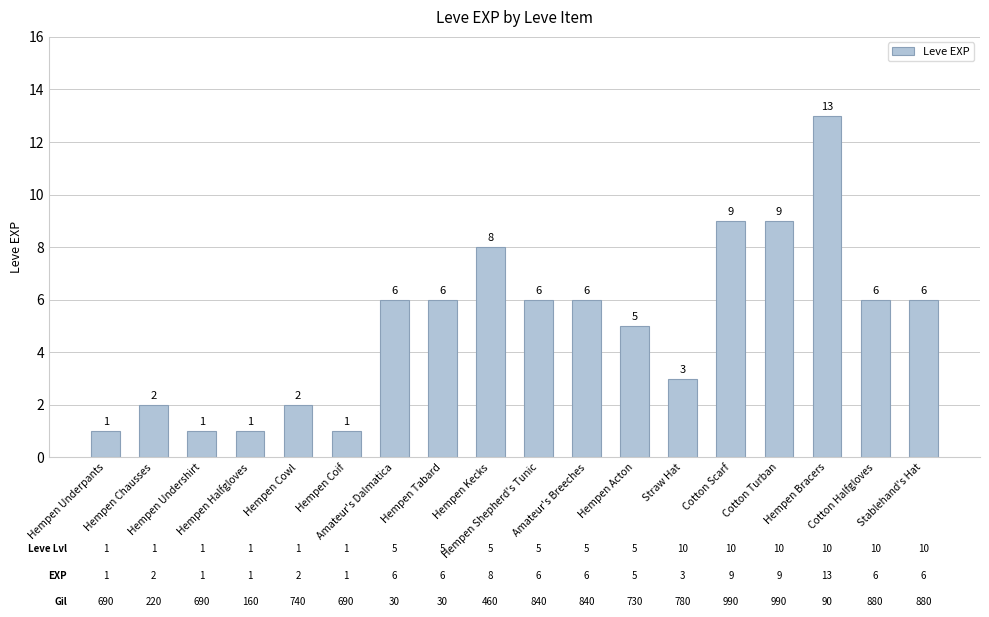

Reading right to left, extract all data points from this chart.

6	6	13	9	9	3	5	6	6	8	6	6	1	2	1	1	2	1